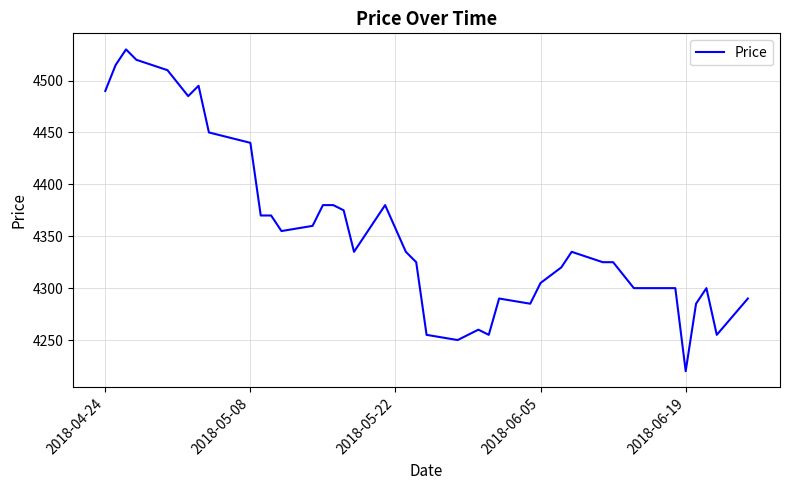

What is the difference between the maximum and minimum values?

310